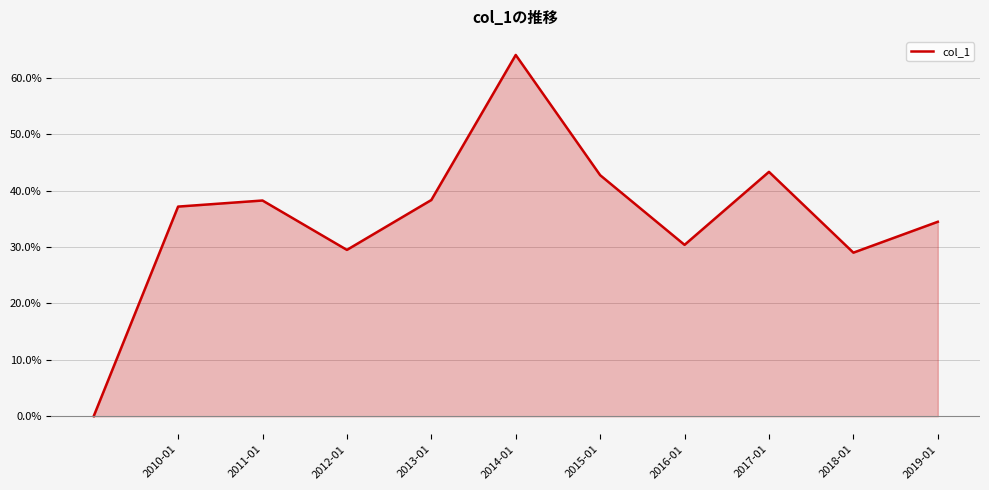

What is the greatest value displayed?

0.6